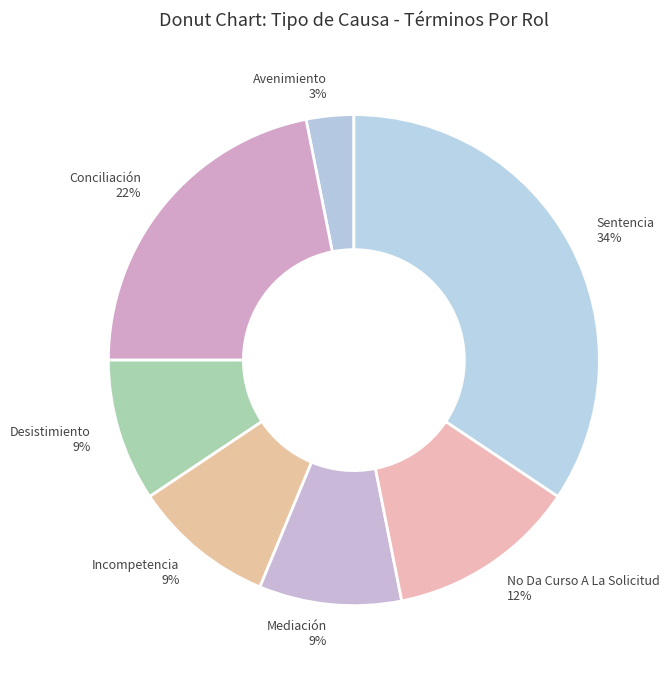

Does any single category account for the majority?

No